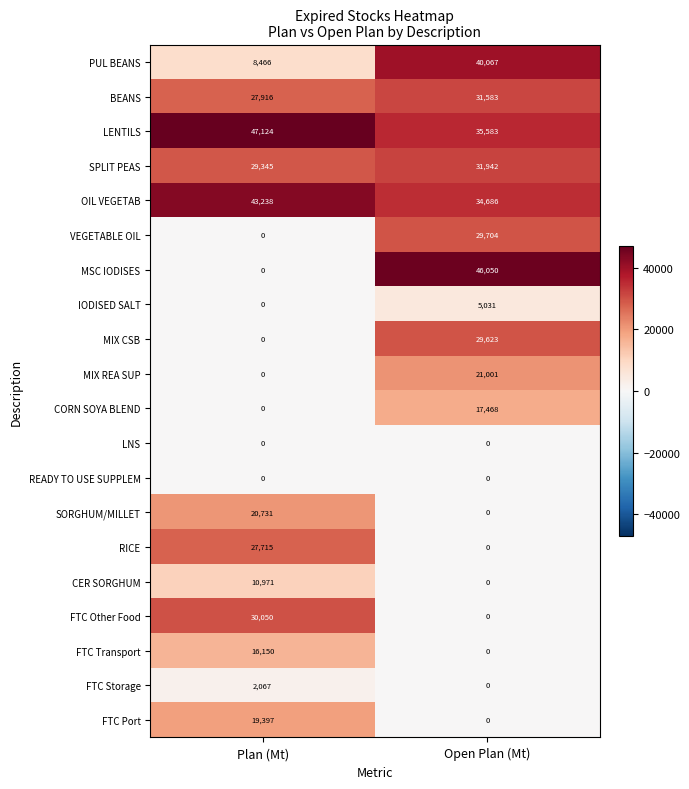

Is it true that MIX CSB equals 9820 at Plan (Mt)?

False